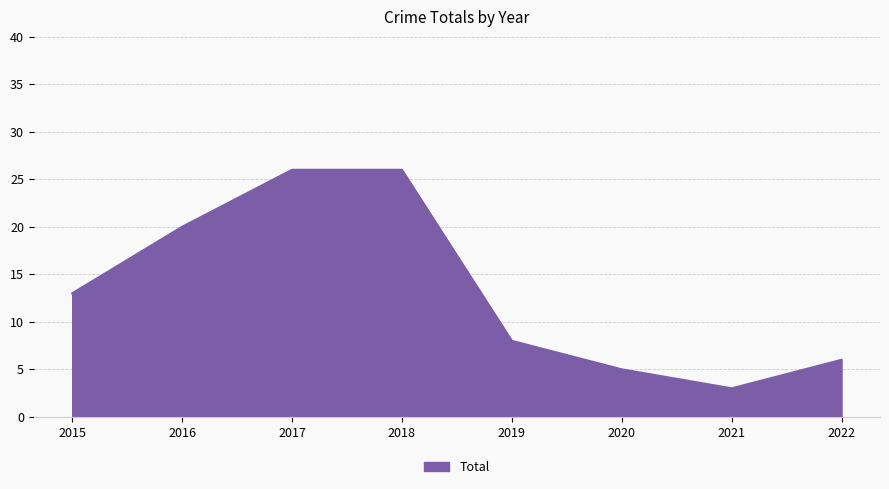

What is the difference between the values at 2018 and 2019?

18